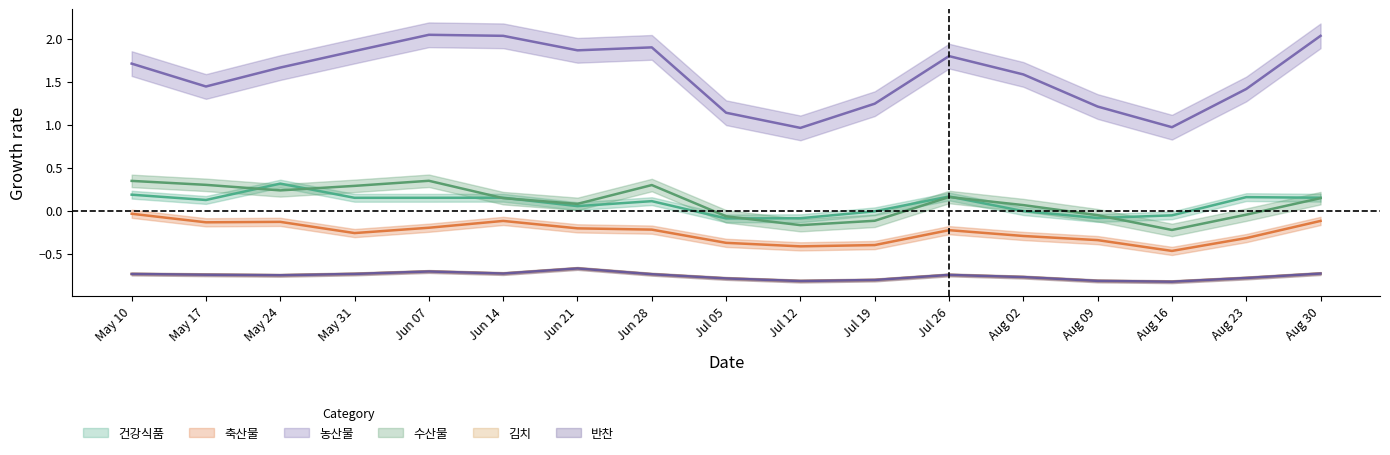

Is this an area chart (filled region under the line)?

No